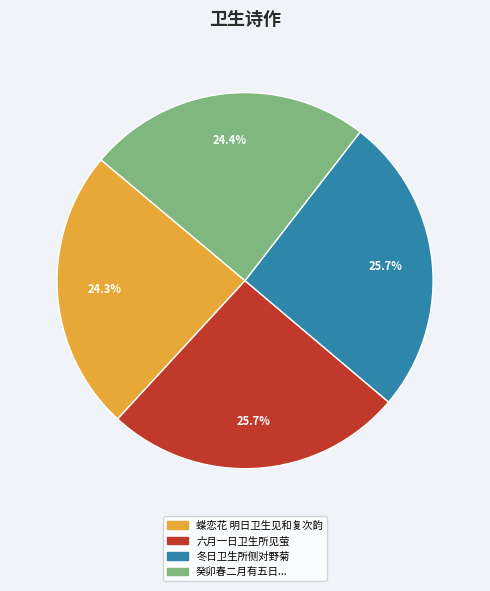

Is the sum of 冬日卫生所侧对野菊 and 六月一日卫生所见萤 greater than half?

Yes